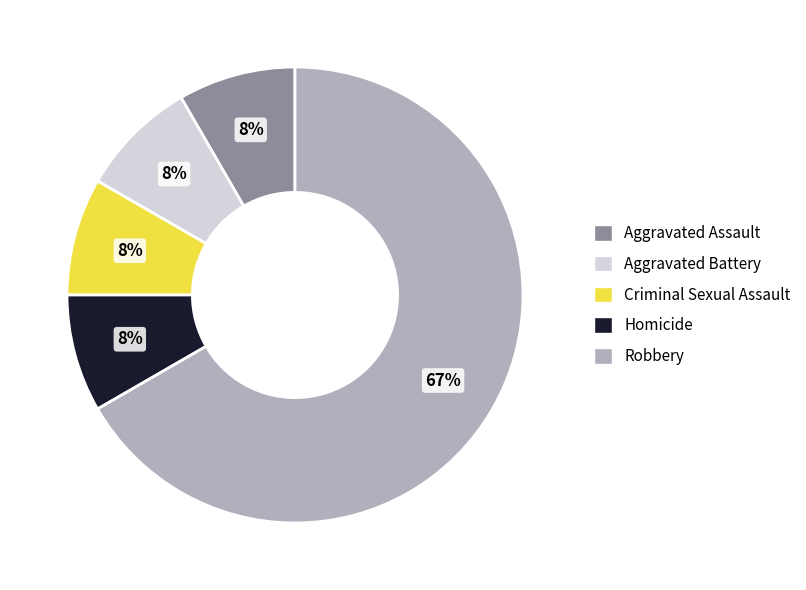

Does Robbery represent more than half of the total?

Yes